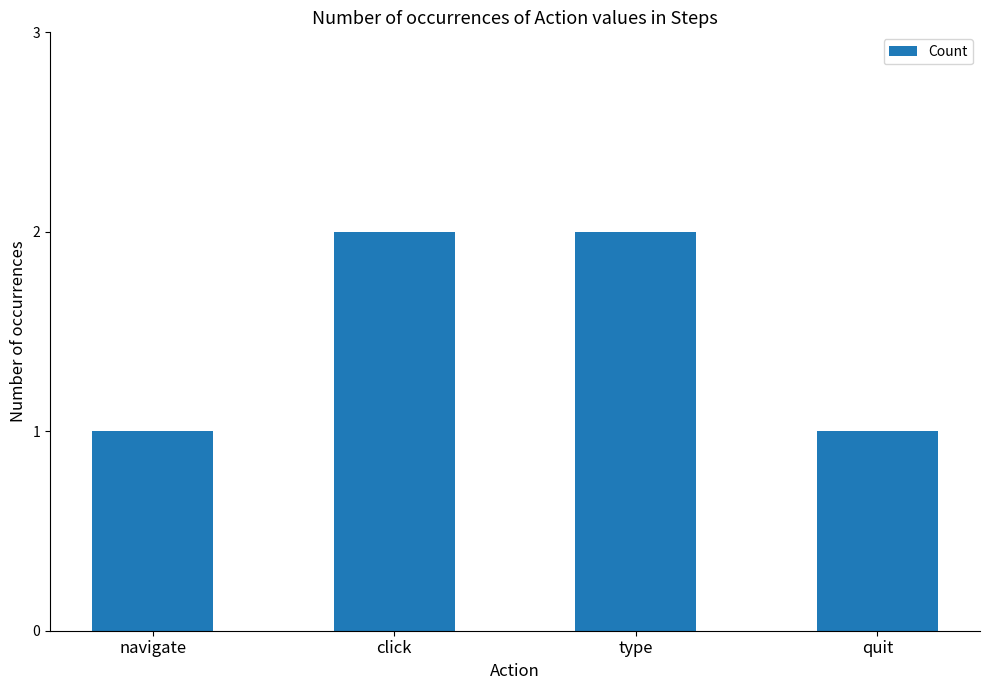

What is the value of the 3rd bar from the left?

2